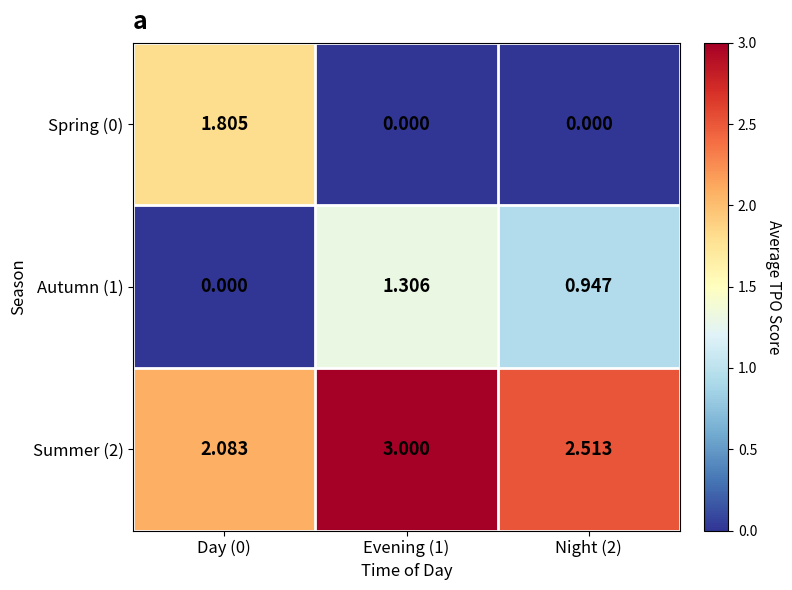

Which series has the largest range (max minus min)?

Spring (0)